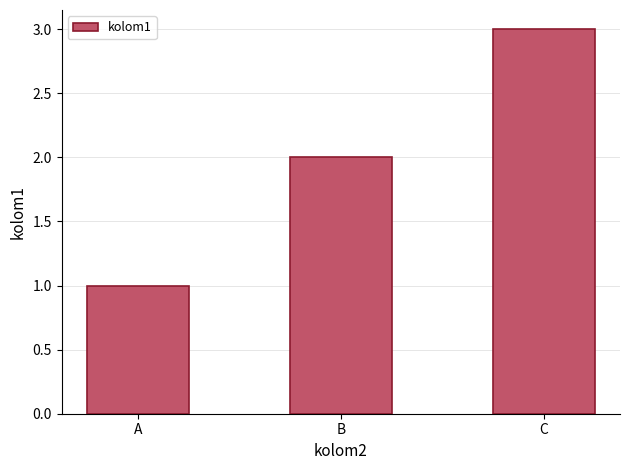

Reading left to right, what are all the values shown in this chart?

1	2	3